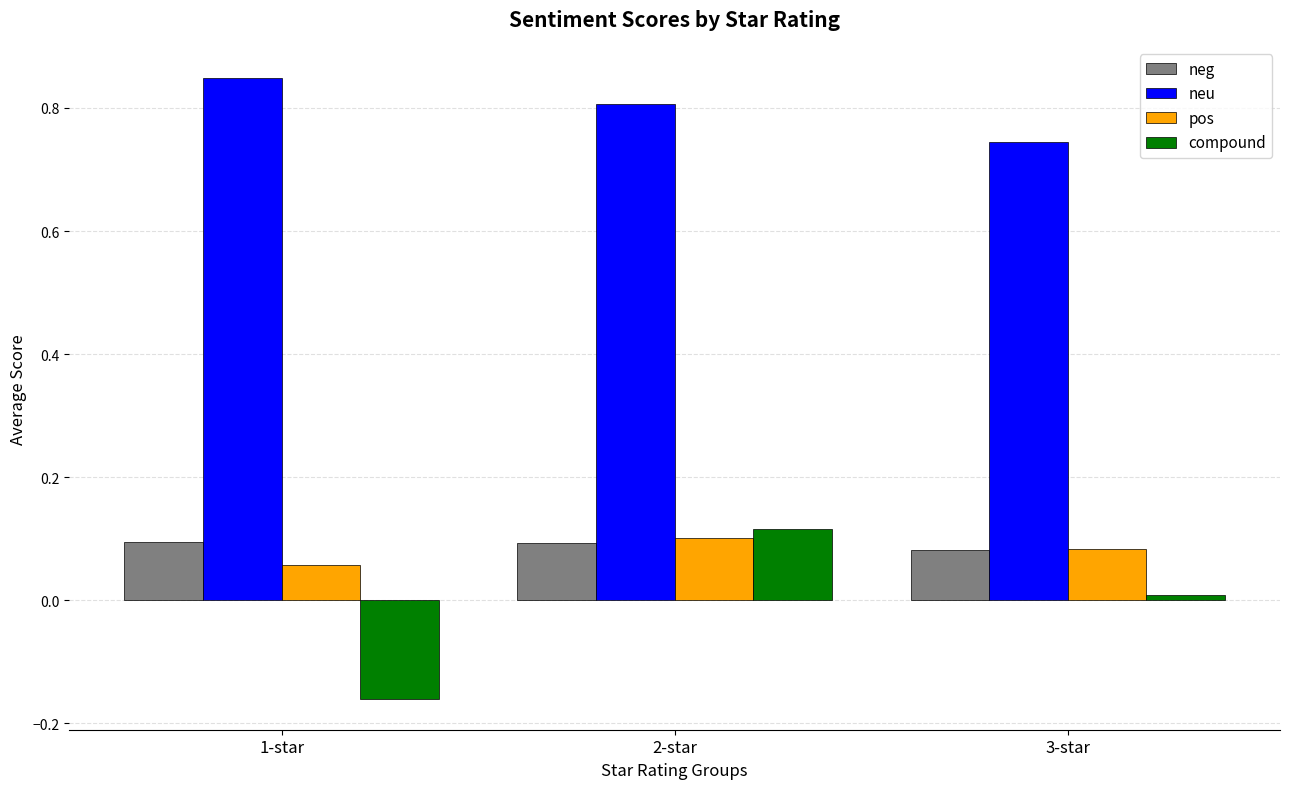

The neu series shows 1.4 at 1-star. True or false?

False